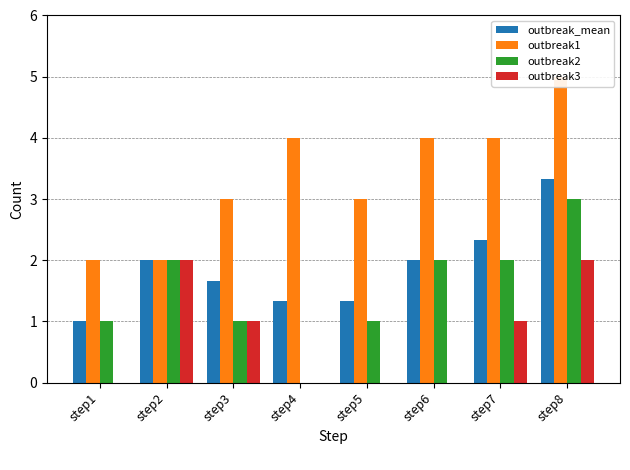

Which series changed the most between step7 and step8?

outbreak_mean